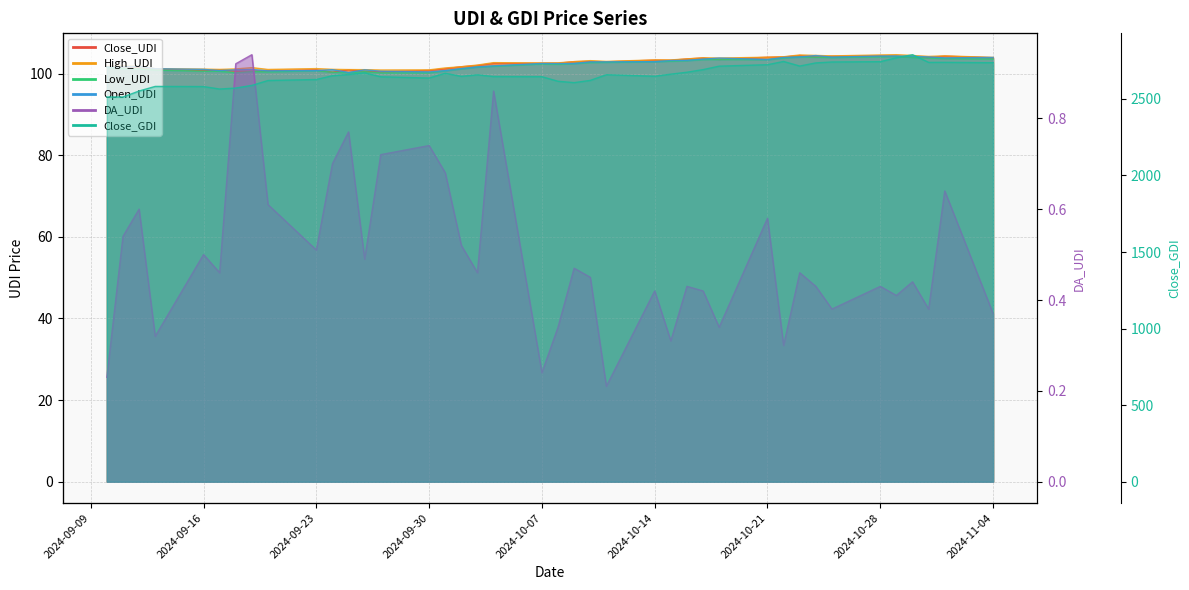

The Close_UDI series shows 102.9 at 2024-10-09. True or false?

True